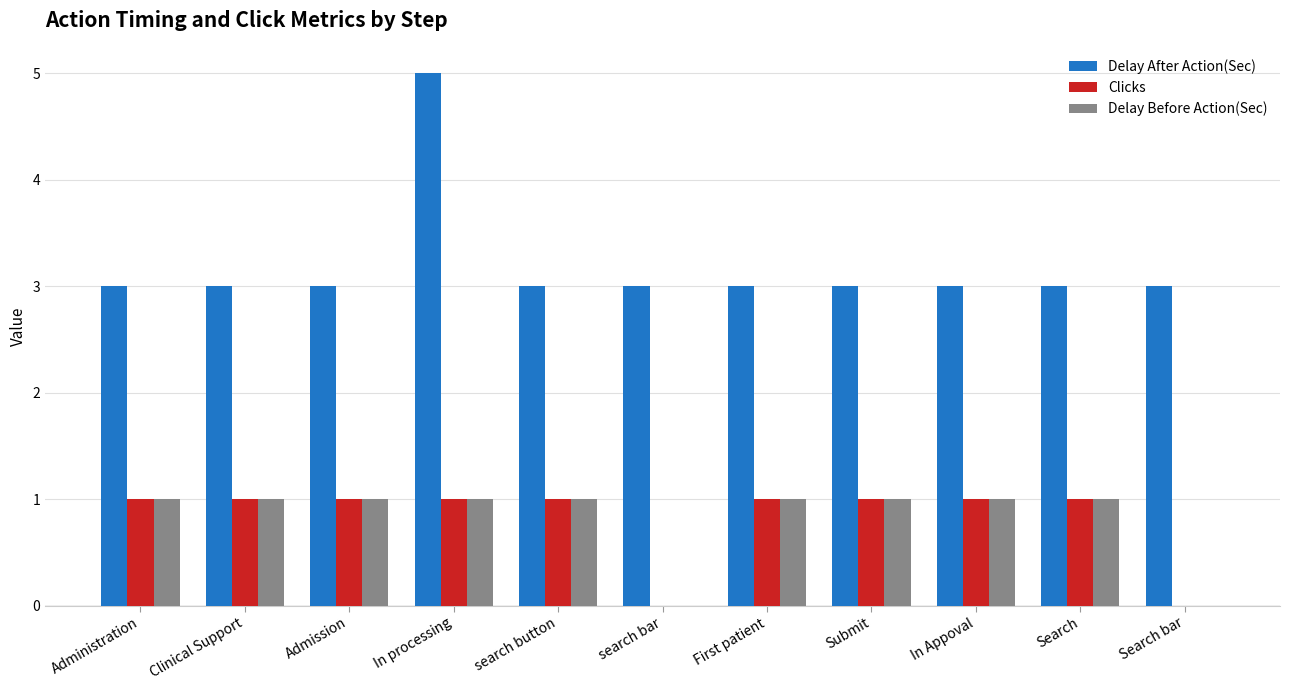

Which series has the largest total across all categories?

Delay After Action(Sec)